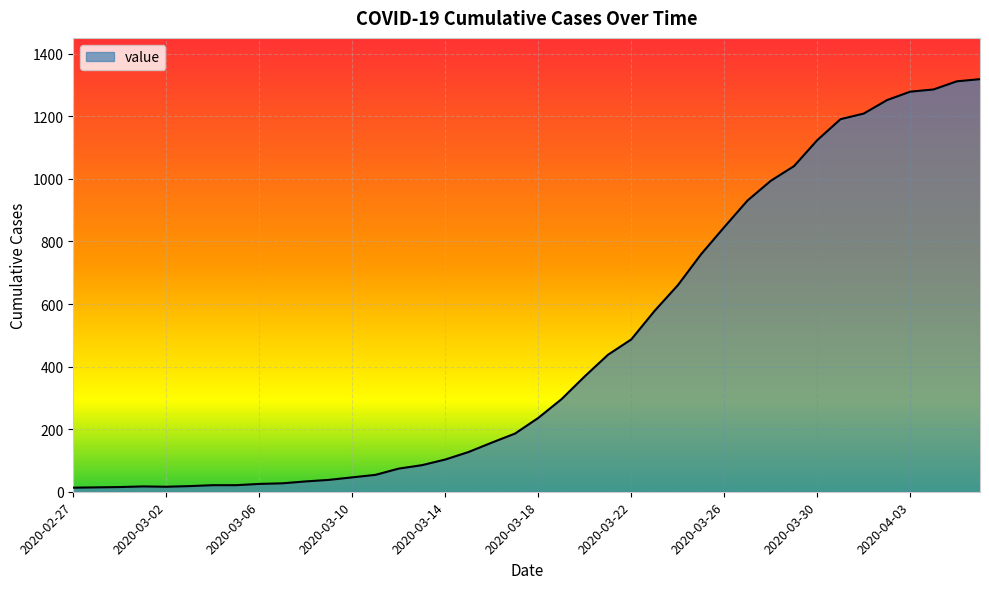

What is the maximum value shown in the chart?

1319